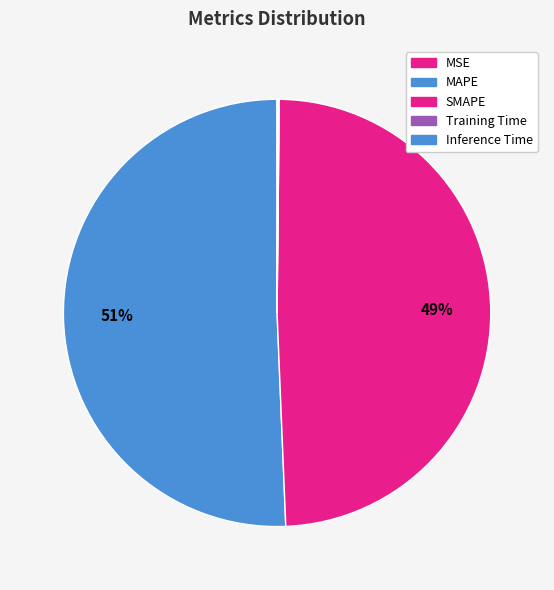

To the nearest percent, what is the difference between the Inference Time and SMAPE slice percentages?

49%